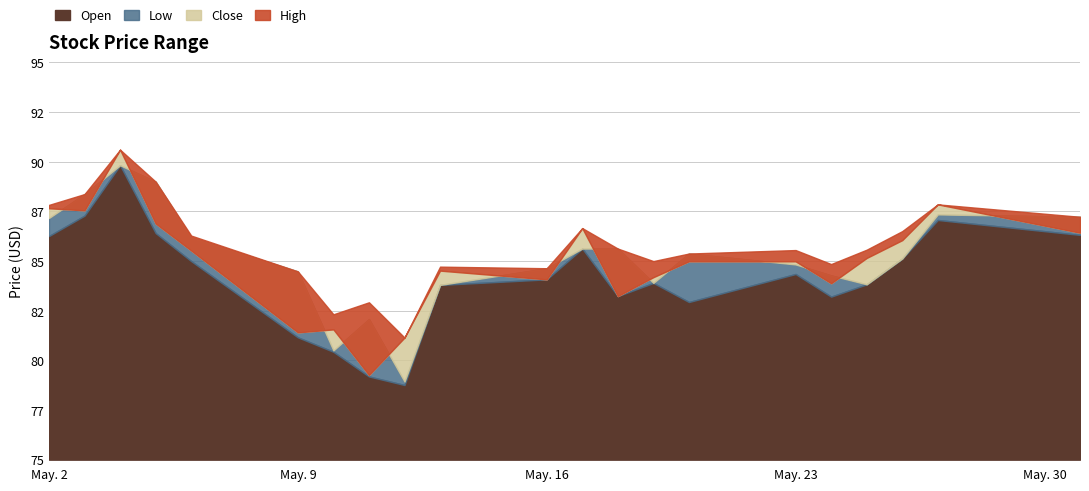

Which series has the largest range (max minus min)?

Close